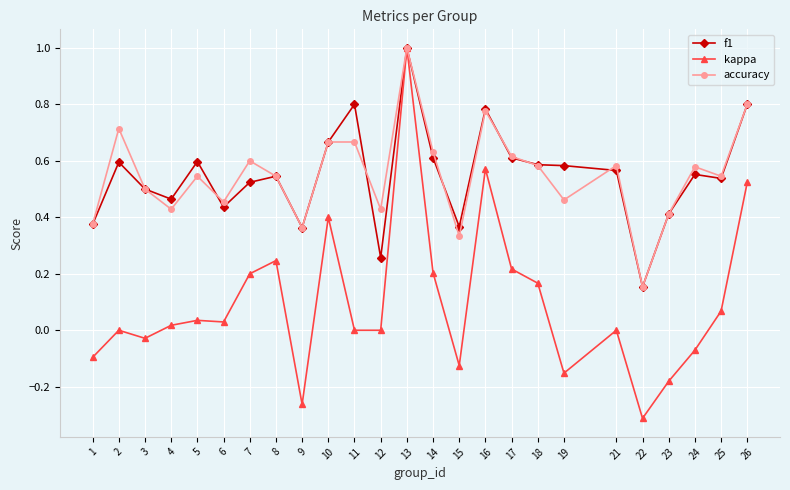

Does the chart display data point markers on the line(s)?

Yes